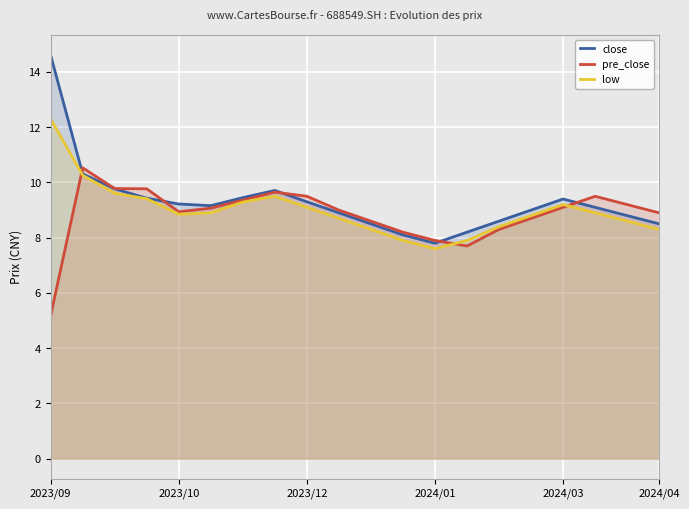

How many data points in pre_close are above 9?

10